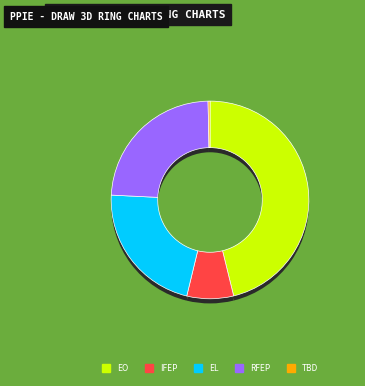

How many slices are in this pie chart?

2